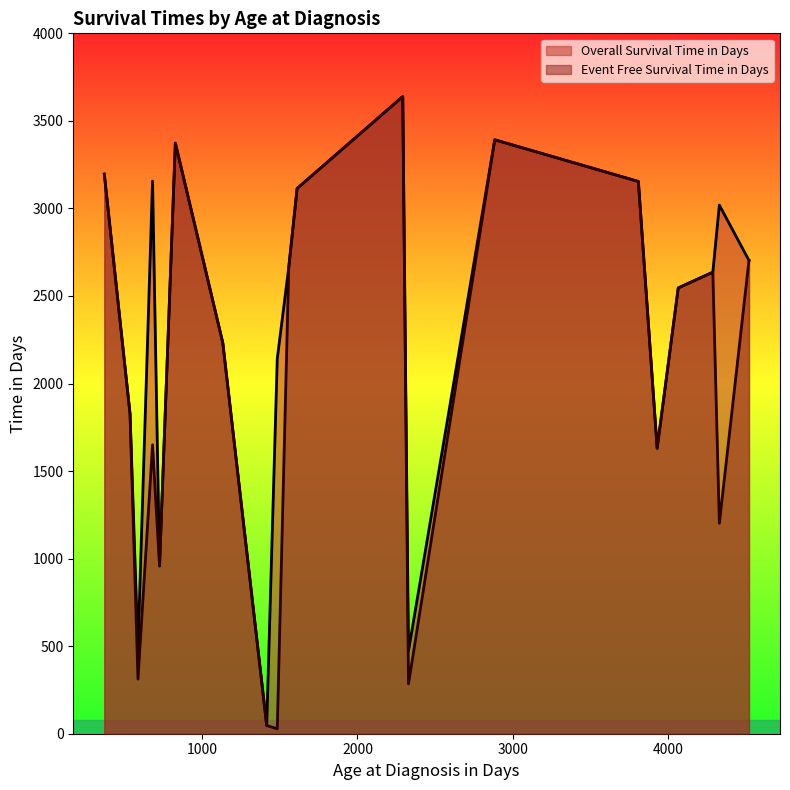

True or false: Overall Survival Time in Days and Event Free Survival Time in Days intersect in this chart.

False